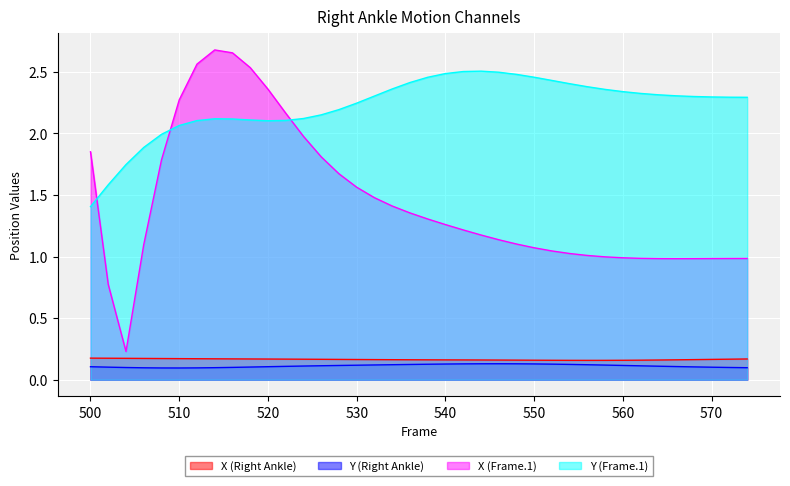

True or false: Y (Frame.1) and X (Right Ankle) intersect in this chart.

False